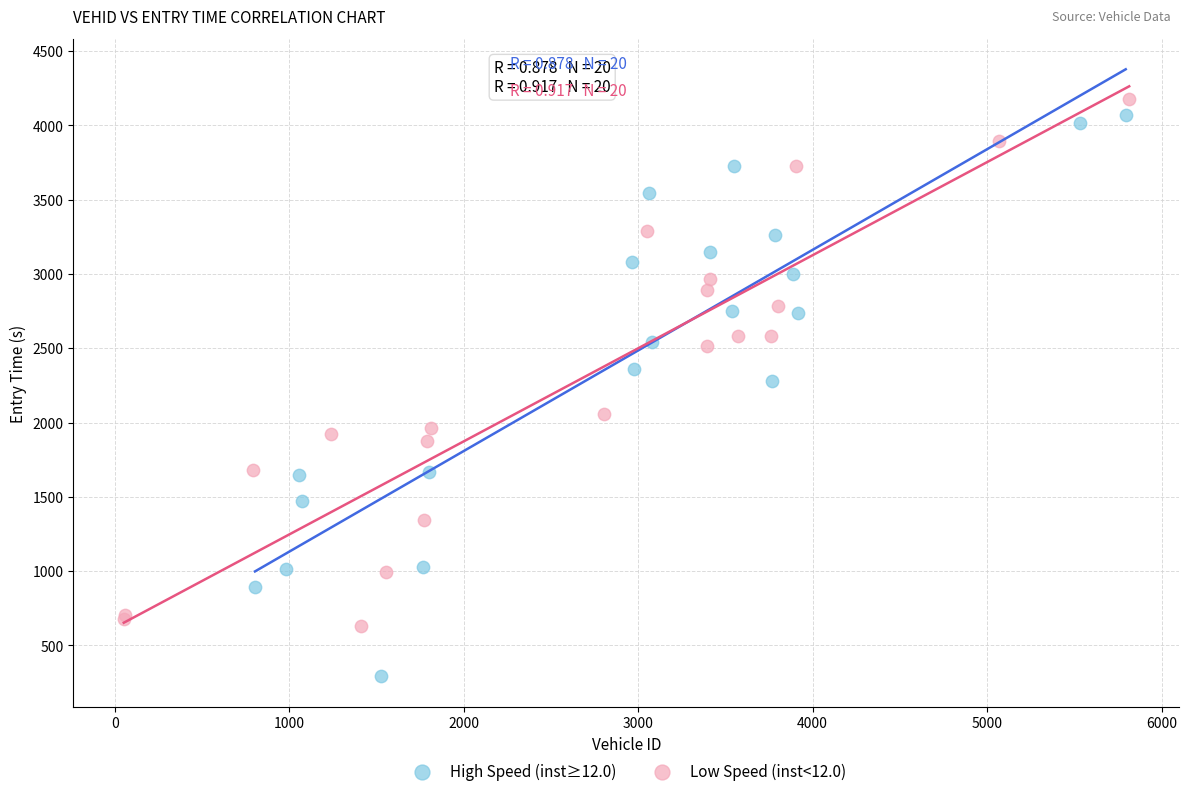

Which series has the largest Y range (max minus min)?

High Speed (inst≥12.0)